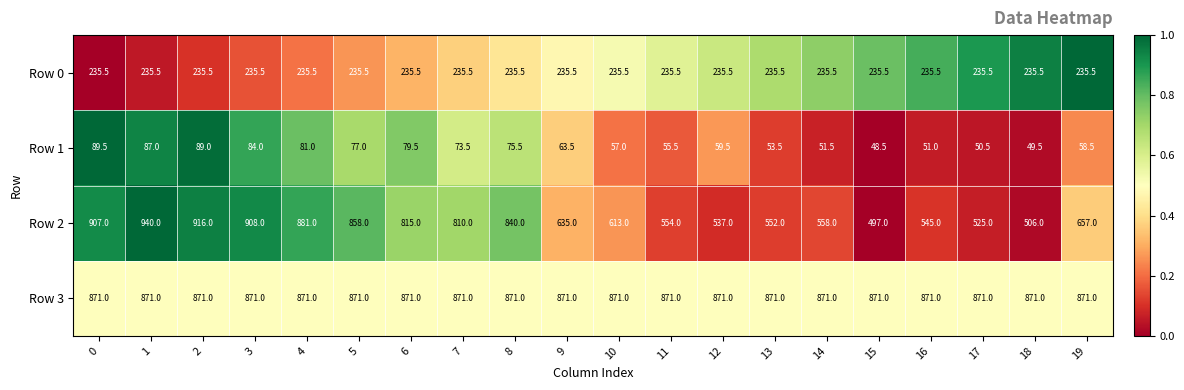

What is the total value across all series at 2?

2111.5